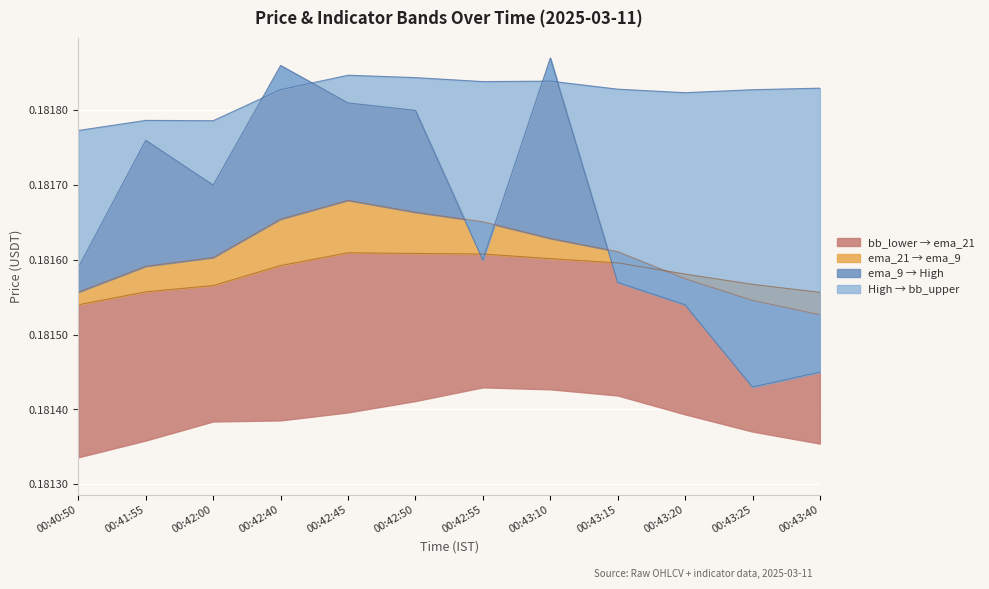

True or false: High and bb_upper intersect in this chart.

True